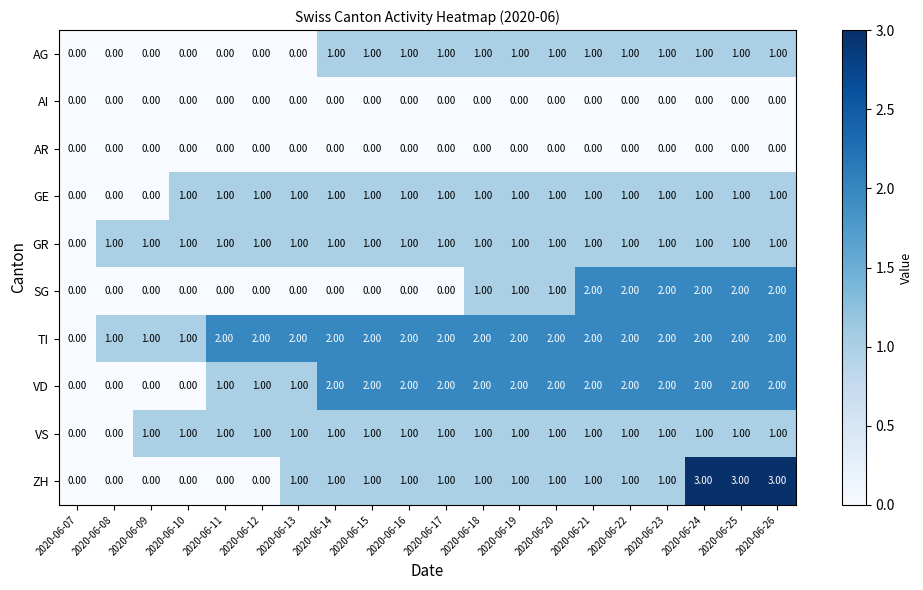

Which series has the largest range (max minus min)?

ZH